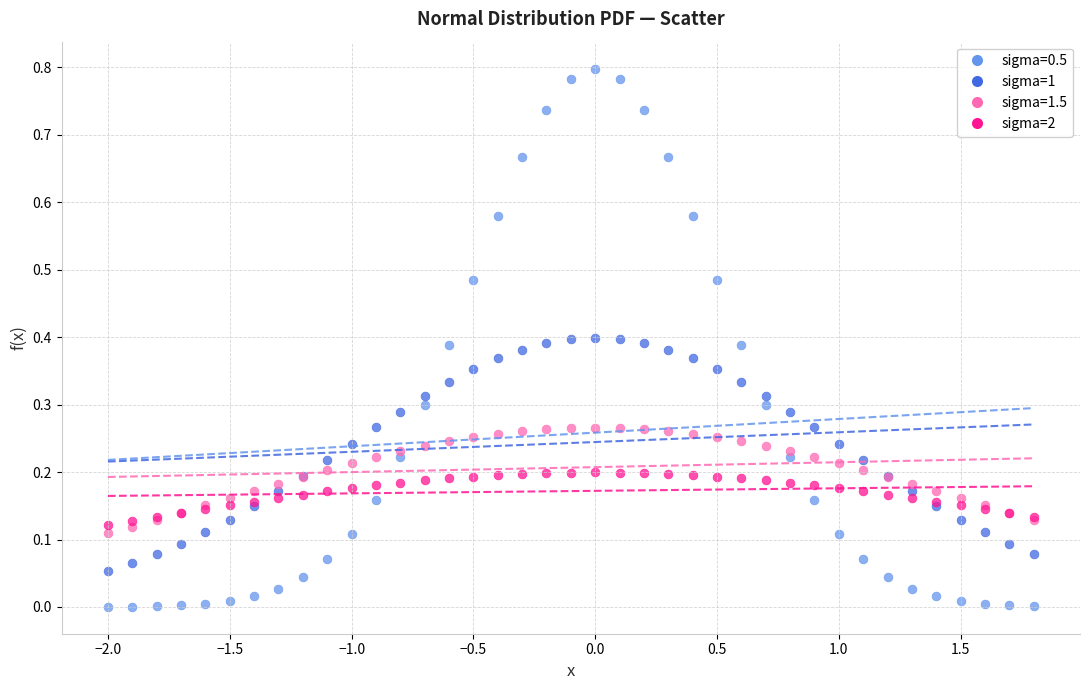

What are all the series names shown in the legend?

sigma=0.5, sigma=1, sigma=1.5, sigma=2